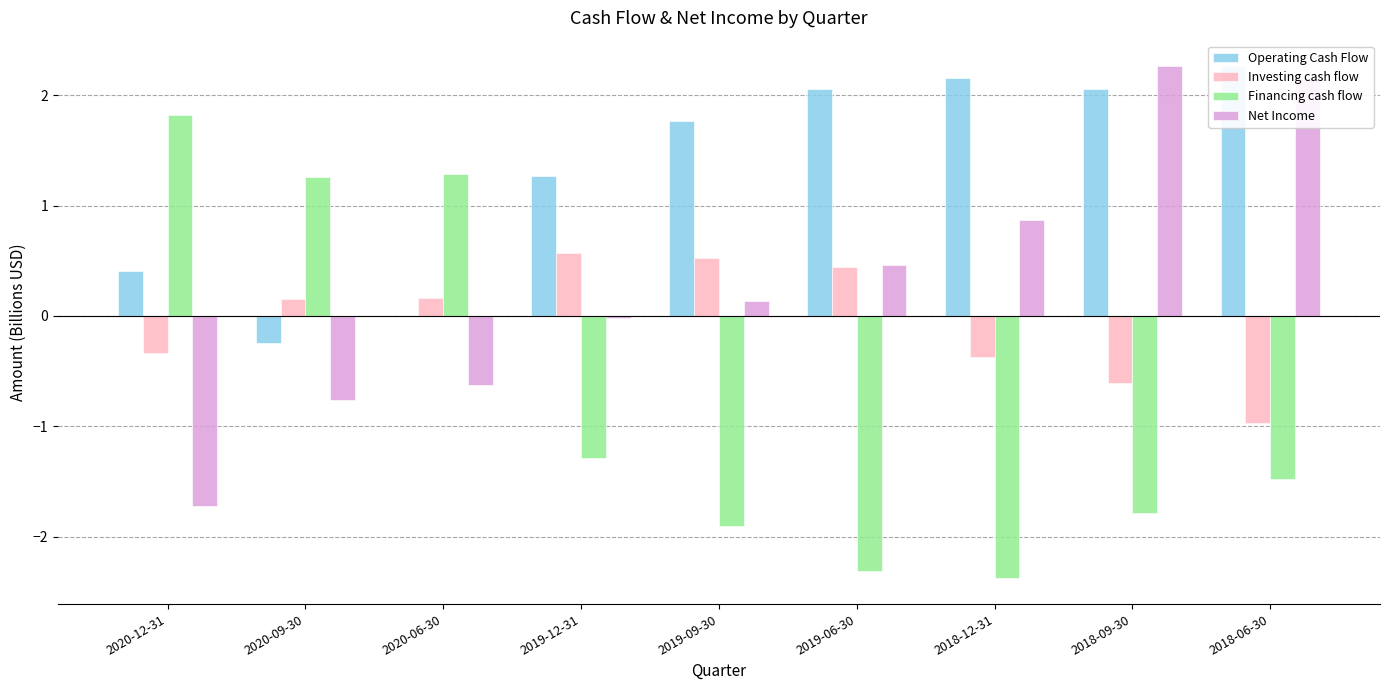

What position from the left is 2019-12-31?

4